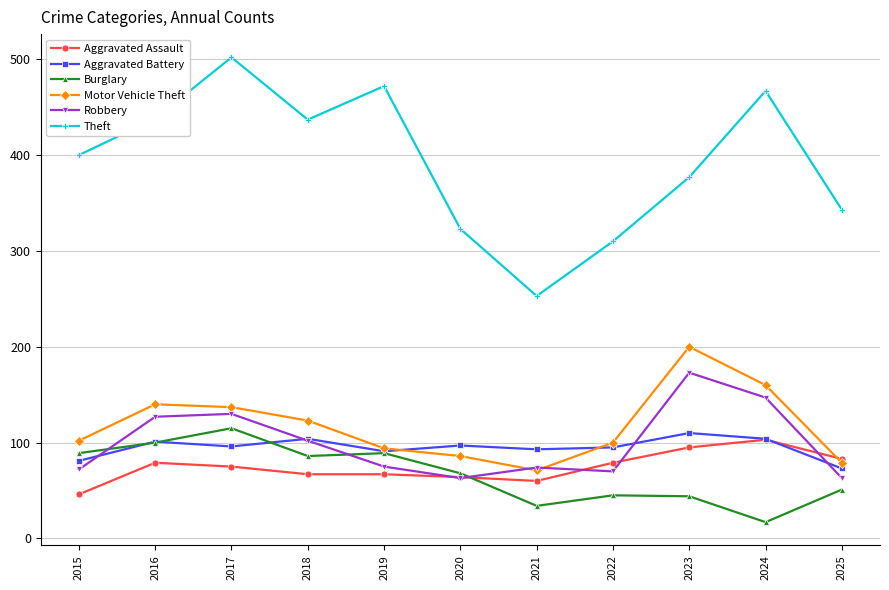

At which label does Theft reach its peak?

2017